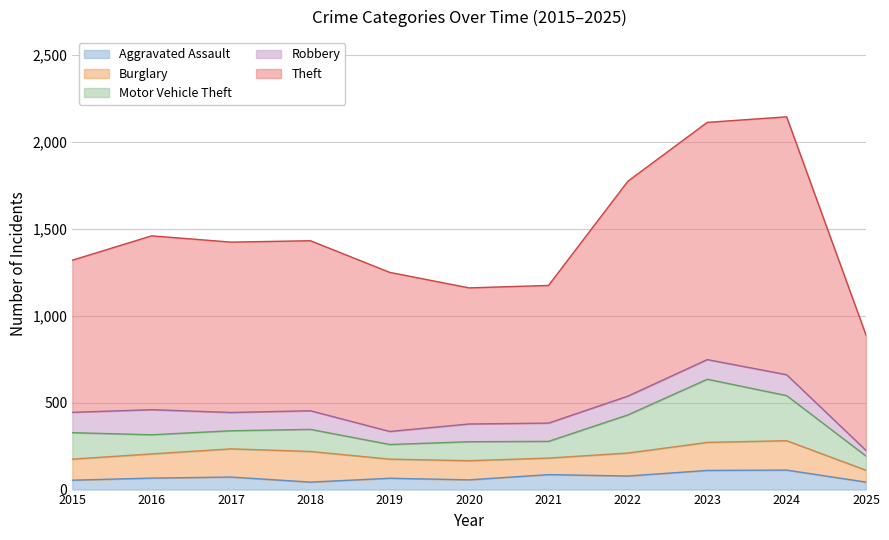

The Burglary series shows 162 at 2019. True or false?

False